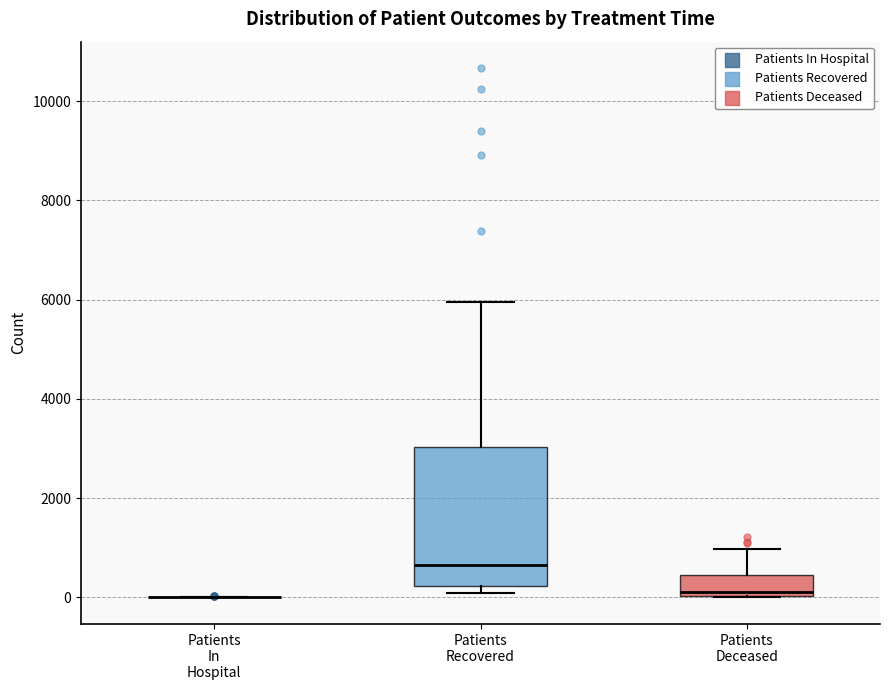

Reading left to right, read every box against the y-axis: the position of its median line, the range the box covers, and the ends of its whiskers. The values are not printed on the chart, so give them approximately, as read against the axis.

Patients In Hospital: box collapsed to a line at 0, whiskers 0 to 0
Patients Recovered: median 600, box 200 to 3000, whiskers 0 to 6000
Patients Deceased: median 200, box 0 to 400, whiskers 0 to 1000